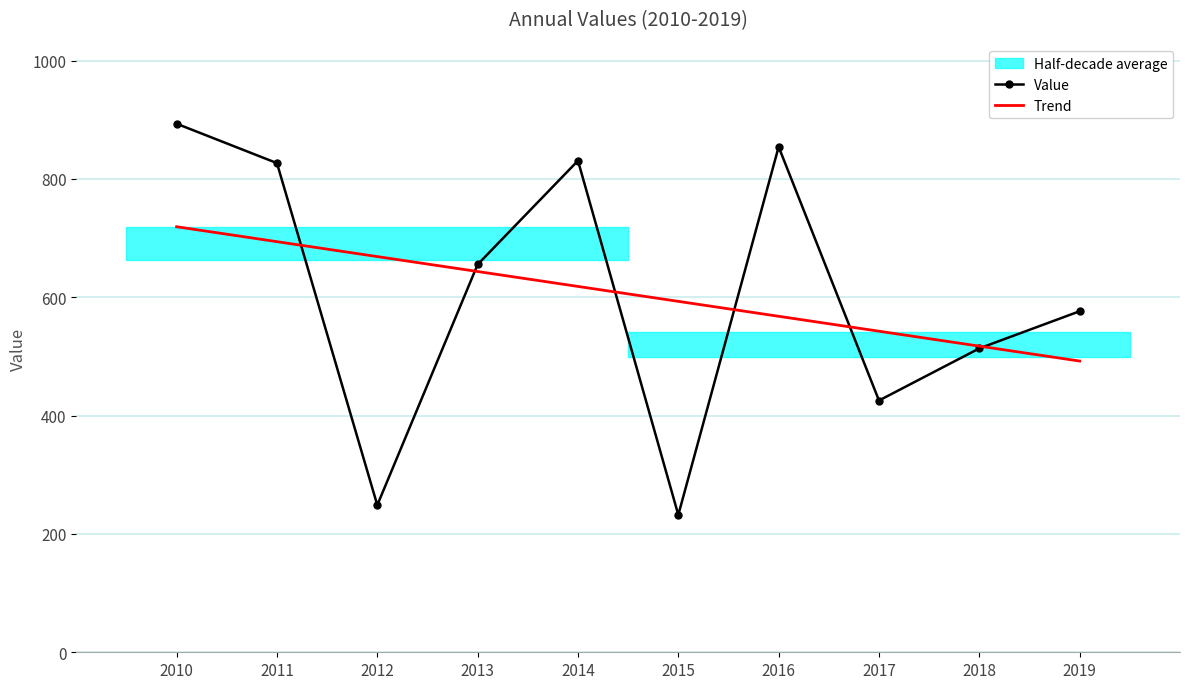

True or false: Value has a value of 826.8 at 2011.

True